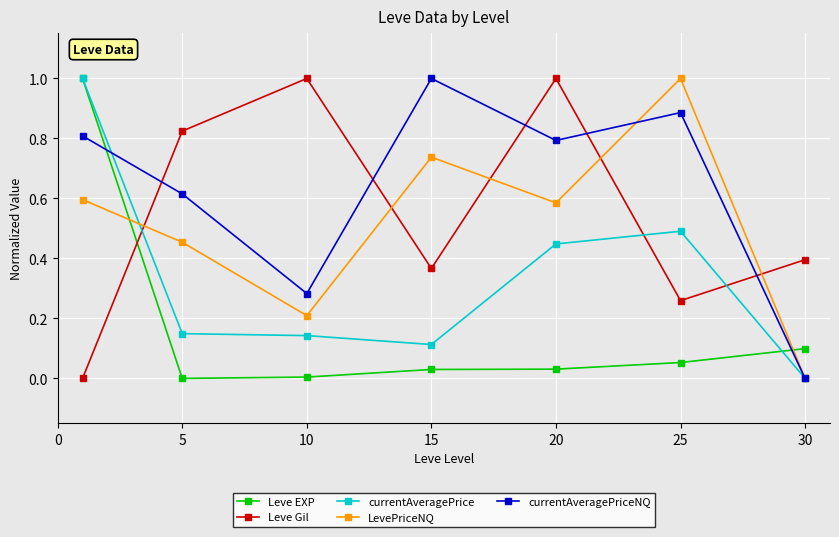

What is the maximum value shown in the chart?

1.0